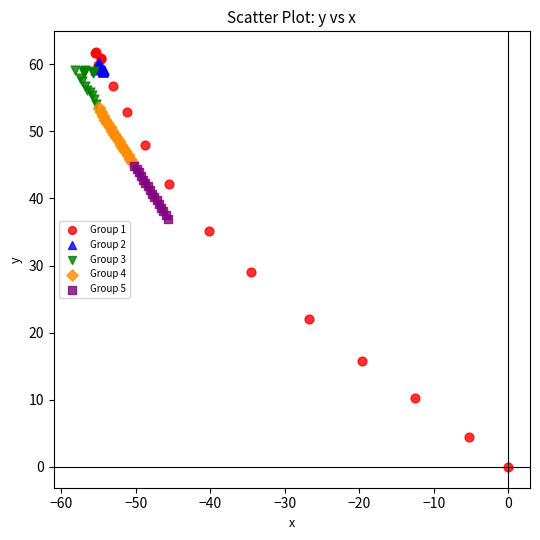

Which series contains the lowest Y value?

Group 1